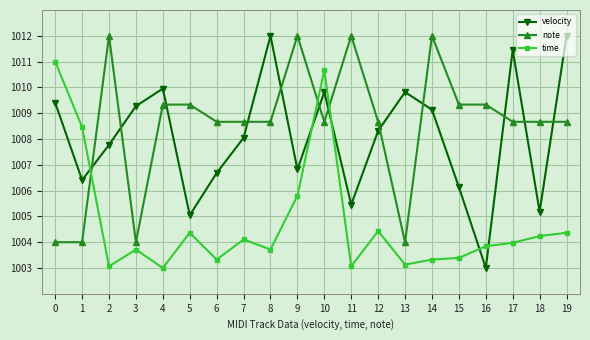

What is the difference between the maximum and minimum values in the note series?

8.0